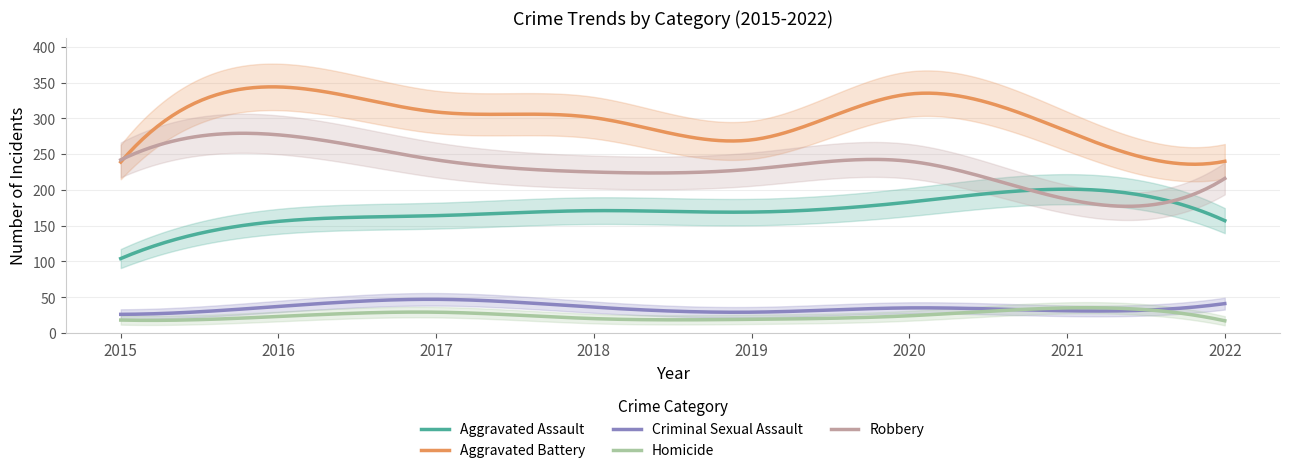

Reading left to right, extract all data points from this chart.

Aggravated Assault: 2015=104	2016=156	2017=164	2018=171	2019=169	2020=183	2021=201	2022=157
Aggravated Battery: 2015=239	2016=344	2017=309	2018=301	2019=270	2020=334	2021=282	2022=240
Criminal Sexual Assault: 2015=26	2016=37	2017=47	2018=36	2019=29	2020=35	2021=31	2022=41
Homicide: 2015=18	2016=23	2017=29	2018=20	2019=19	2020=24	2021=35	2022=17
Robbery: 2015=242	2016=277	2017=242	2018=225	2019=229	2020=240	2021=187	2022=216